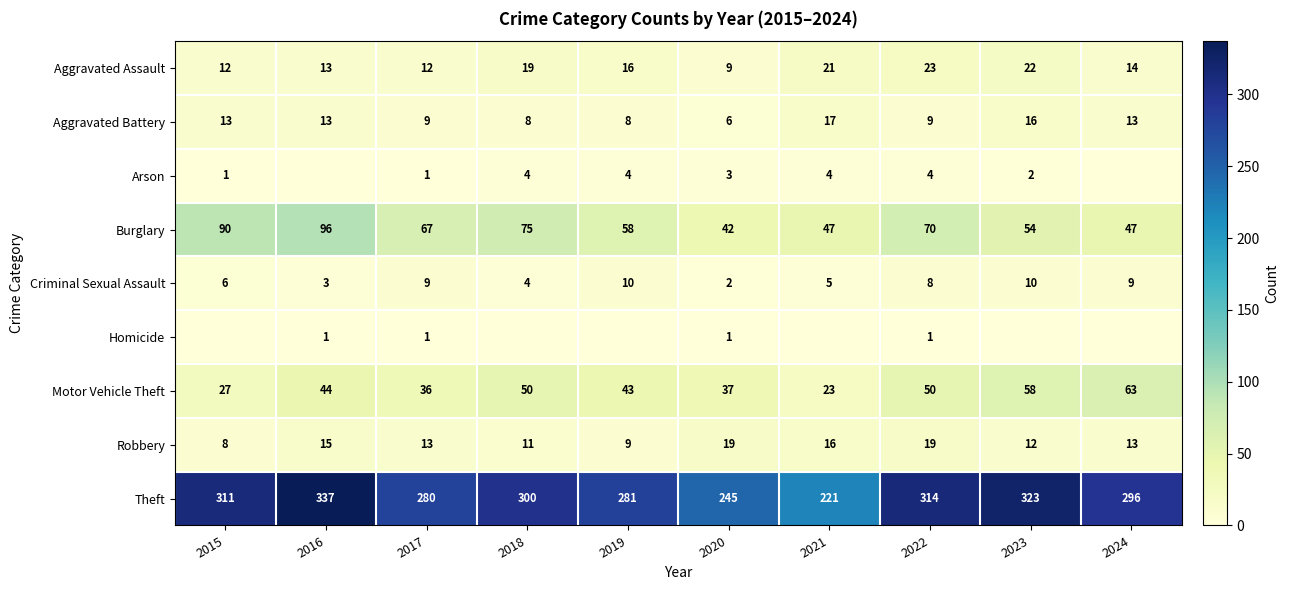

Which has a higher value, 2020 or 2016?

2016